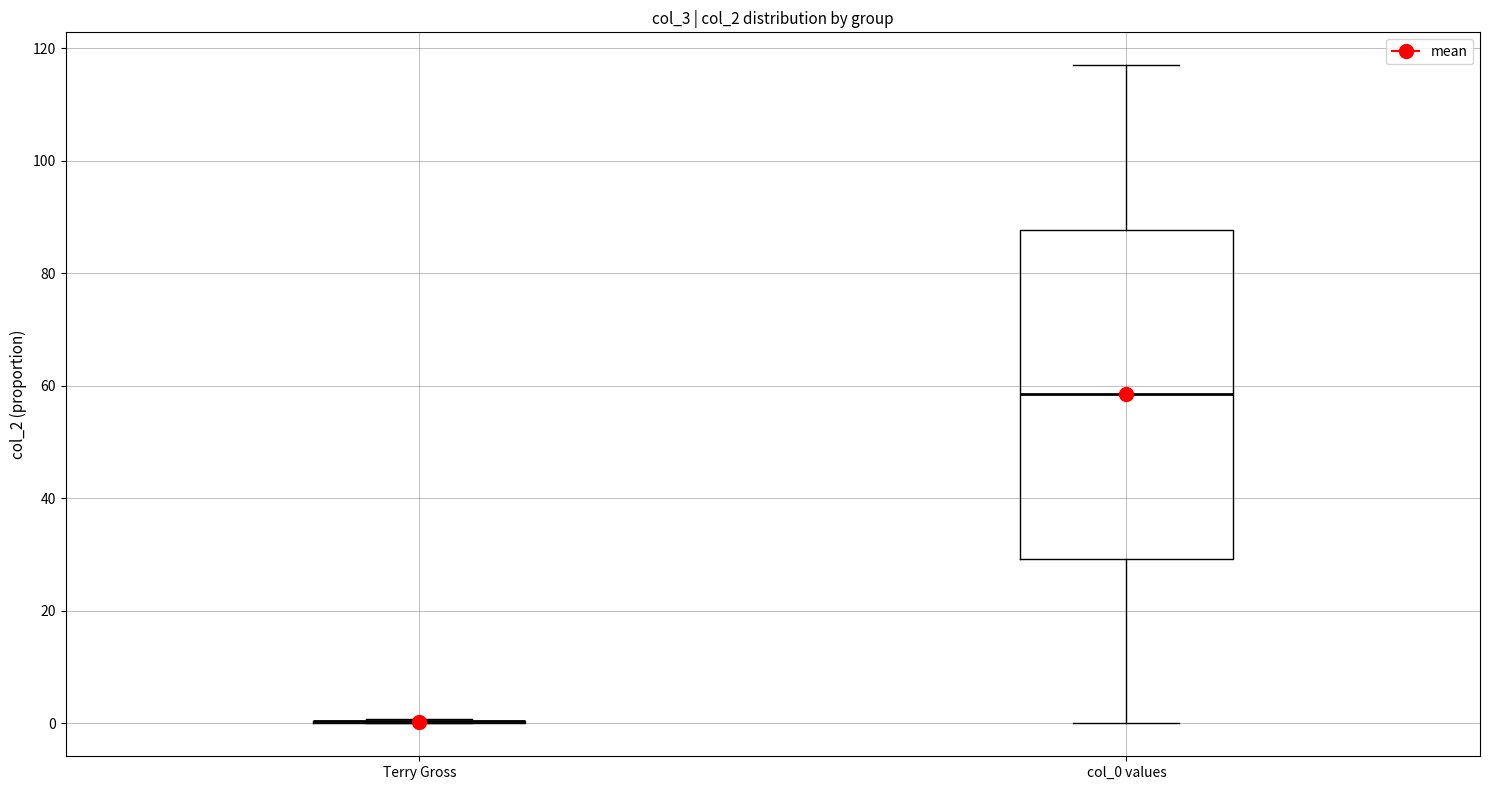

Comparing the boxes themselves (not the whiskers), which one is the tallest?

col_0 values